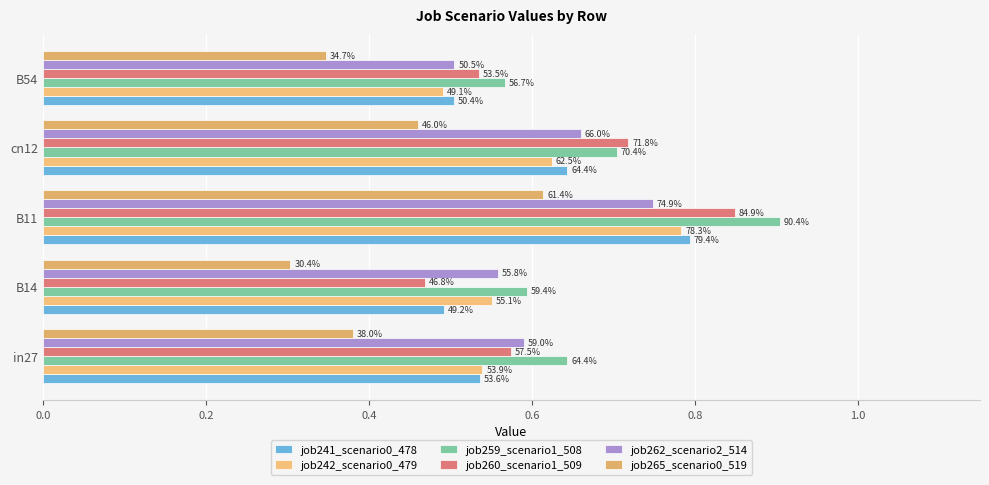

What is the minimum value for job262_scenario2_514?

0.5